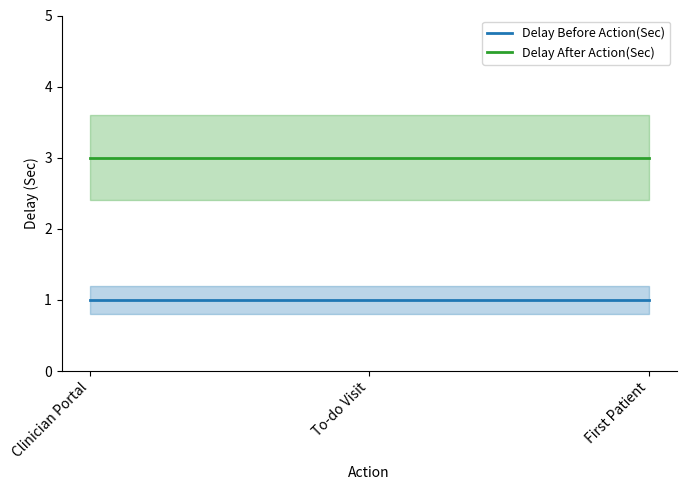

Is it true that Delay After Action(Sec) equals 3 at Clinician Portal?

True